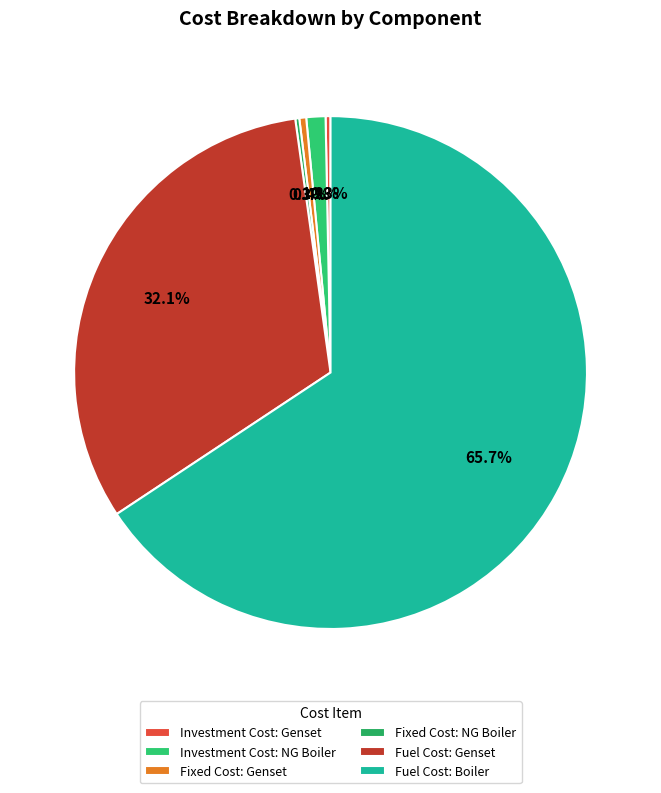

What is the smallest slice in the pie chart?

Fixed Cost: NG Boiler